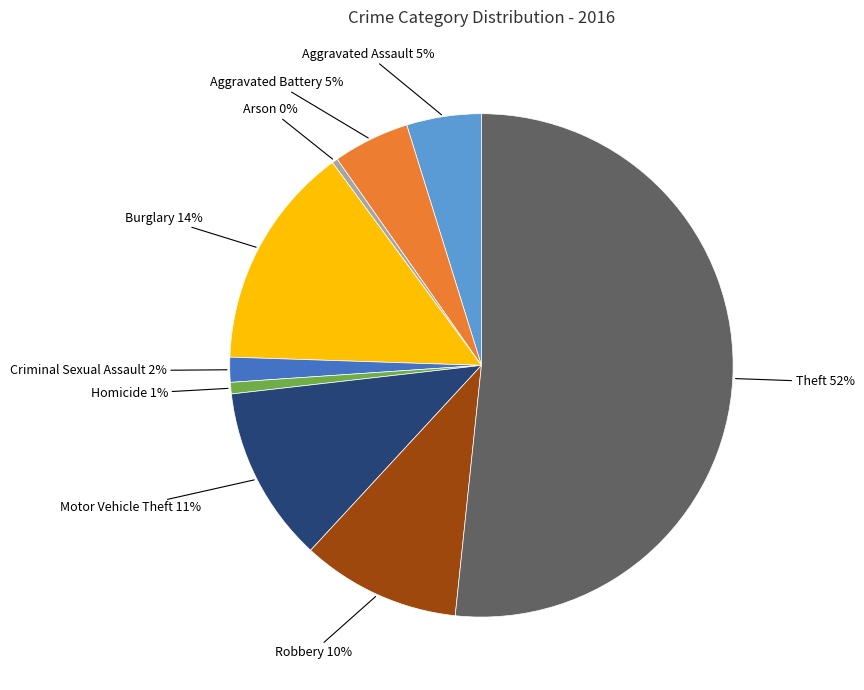

What percentage is the Homicide slice, to the nearest percent?

1%